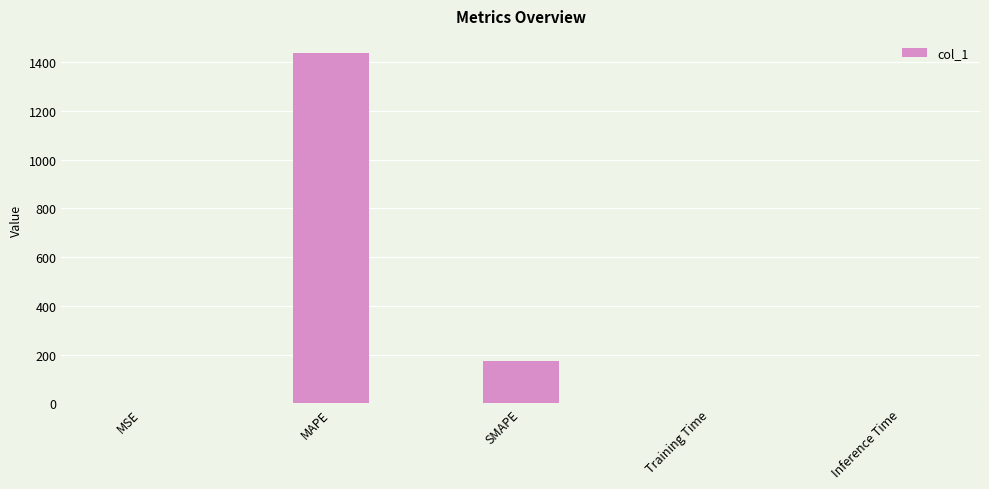

At which label is the value closest to 718?

SMAPE